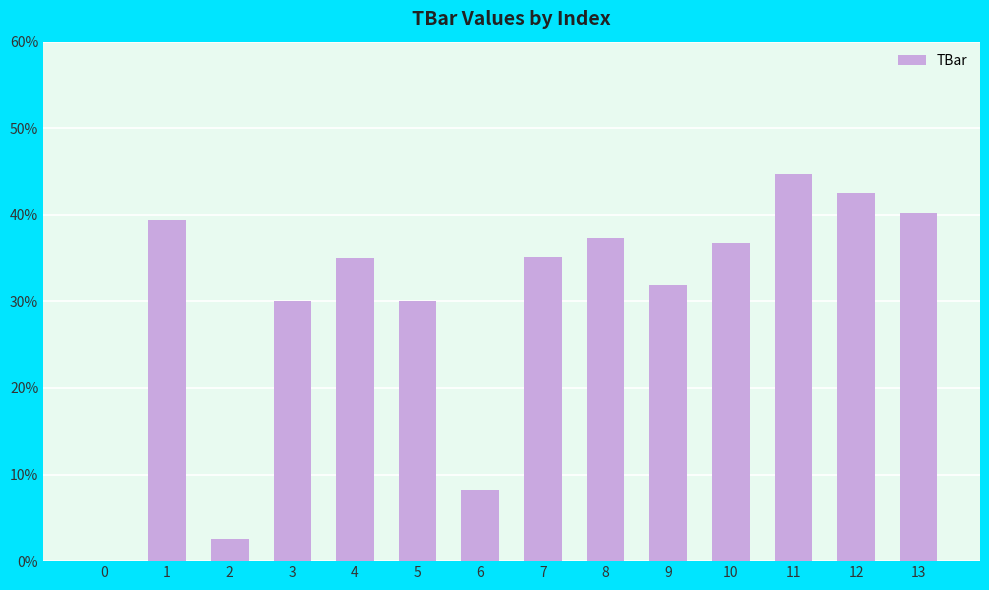

True or false: the data shows 37.3 at 8.

True